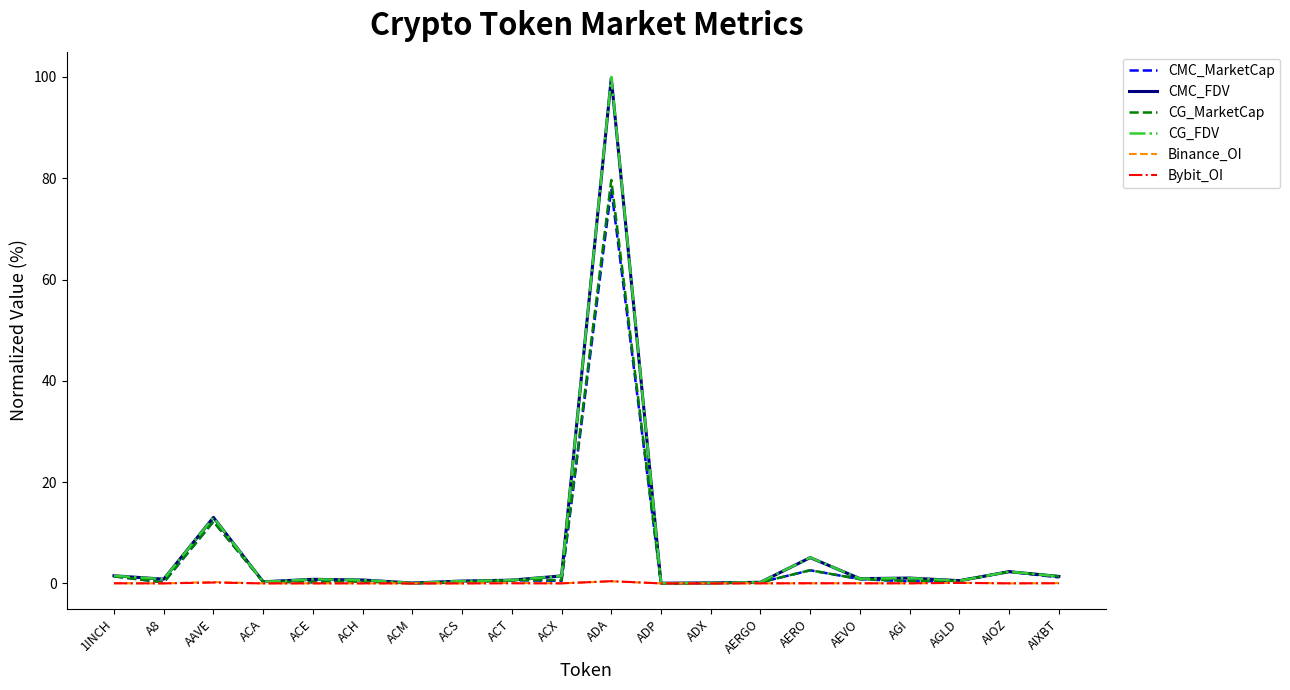

What value does the Binance_OI series have at ADA?

0.4